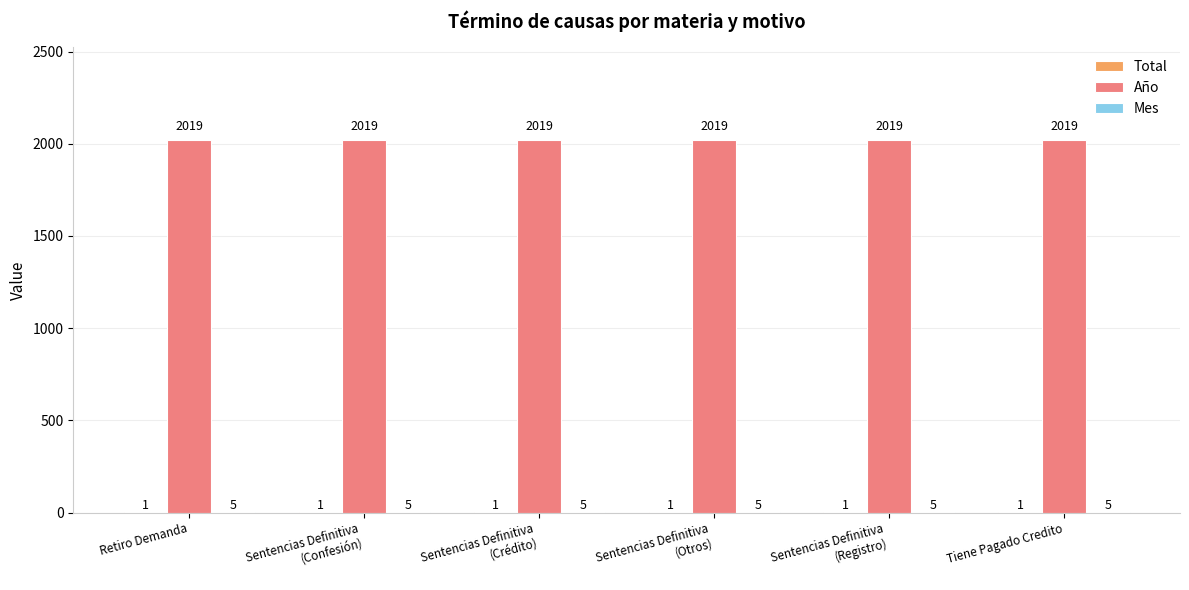

Which series has the largest total across all categories?

Año